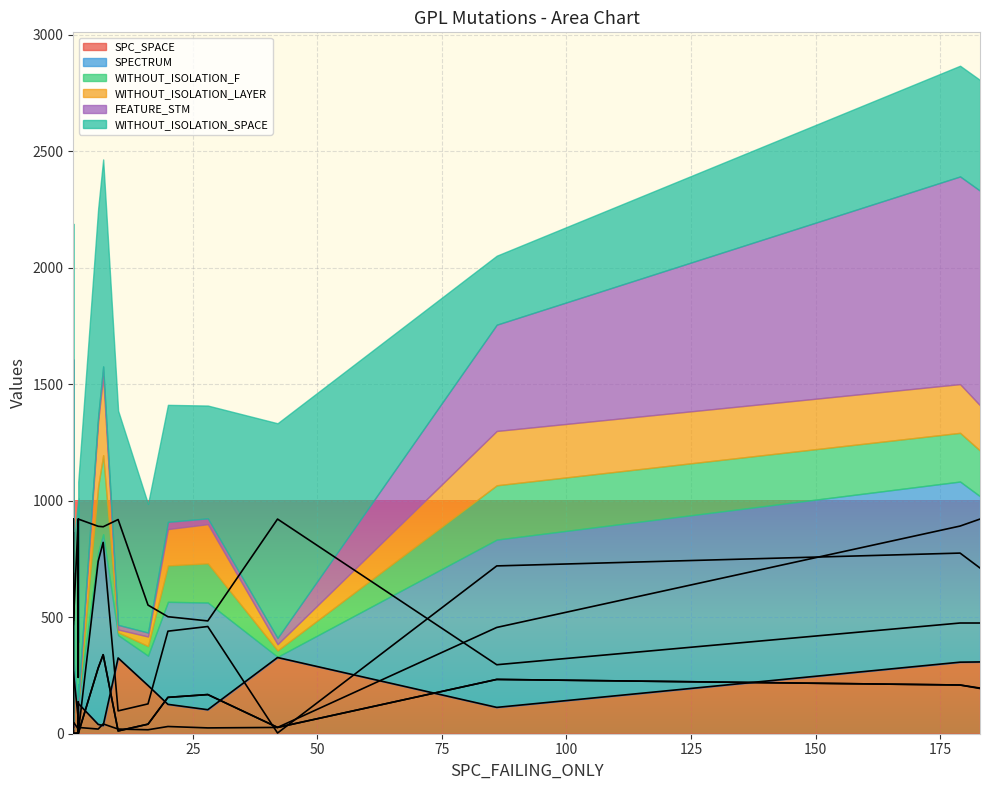

What is the difference between the maximum and minimum values in the WITHOUT_ISOLATION_LAYER series?

338